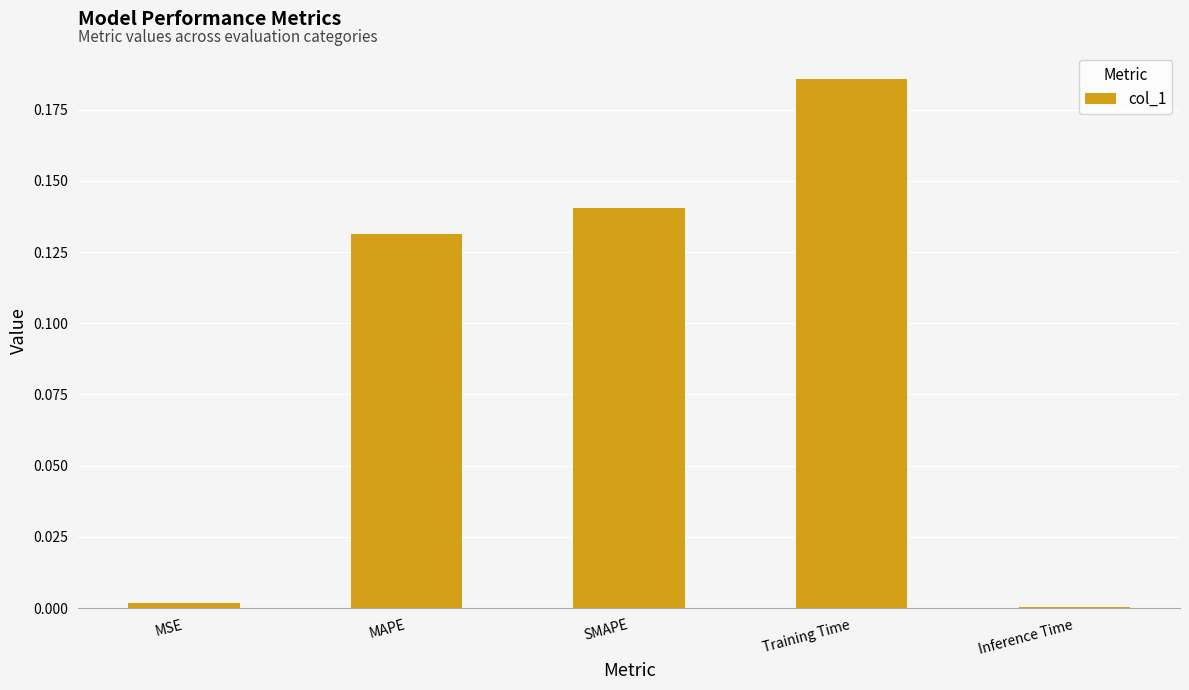

What is the sum of all values?

0.5